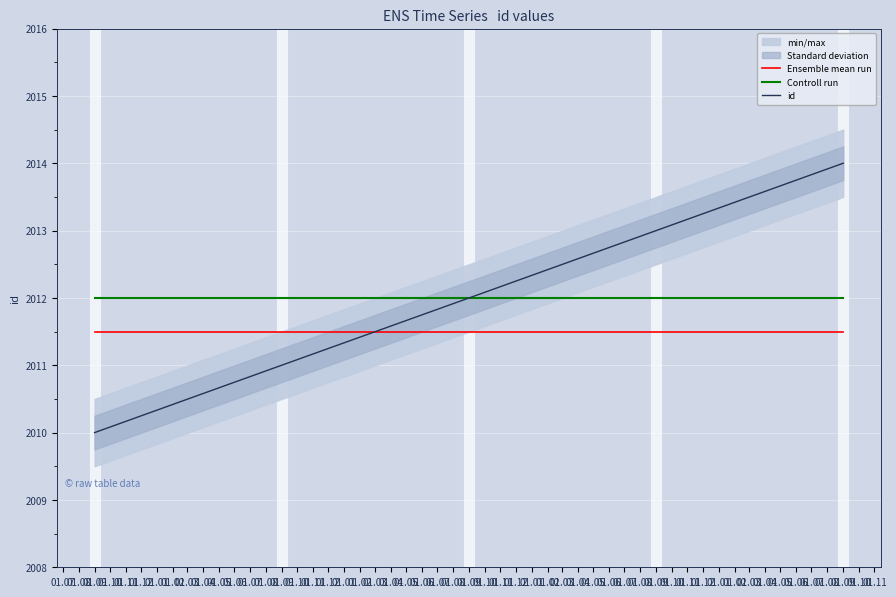

What is the difference between the id values at 01.07 and 01.11?

4.0